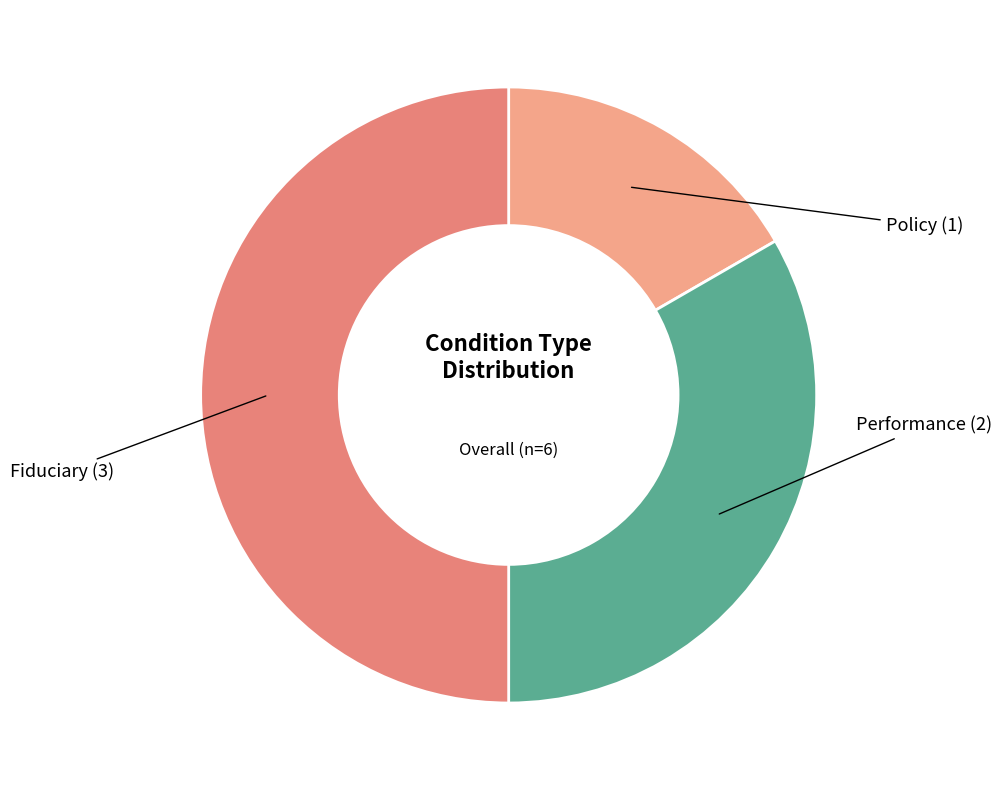

What is the largest slice in the pie chart?

Fiduciary